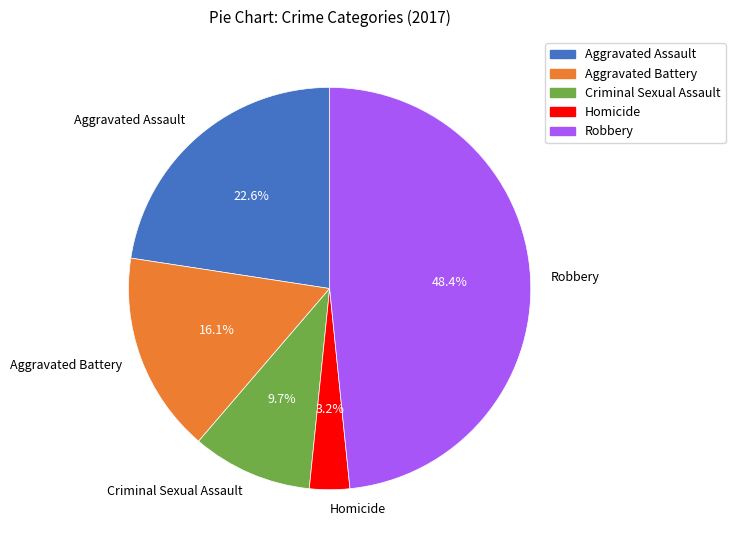

Count the number of slices in the pie.

5